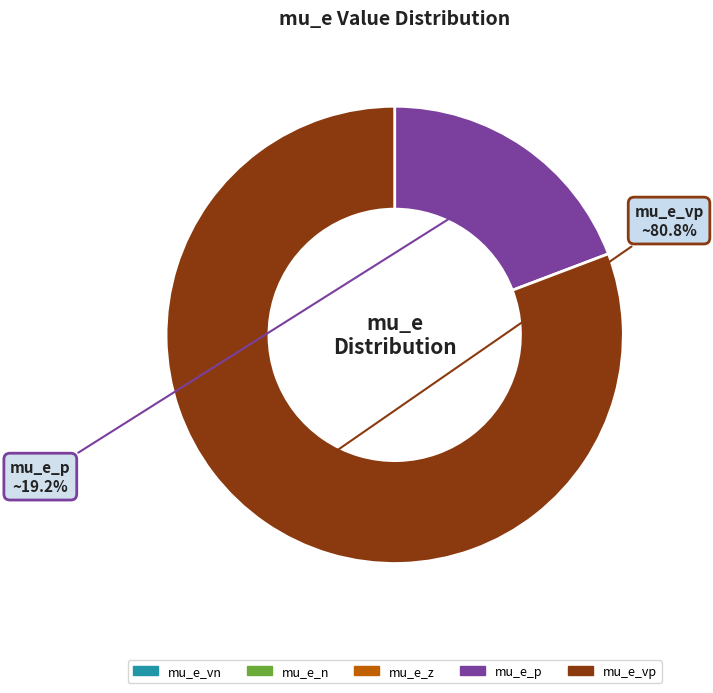

Is there any slice that represents more than half of the pie?

Yes